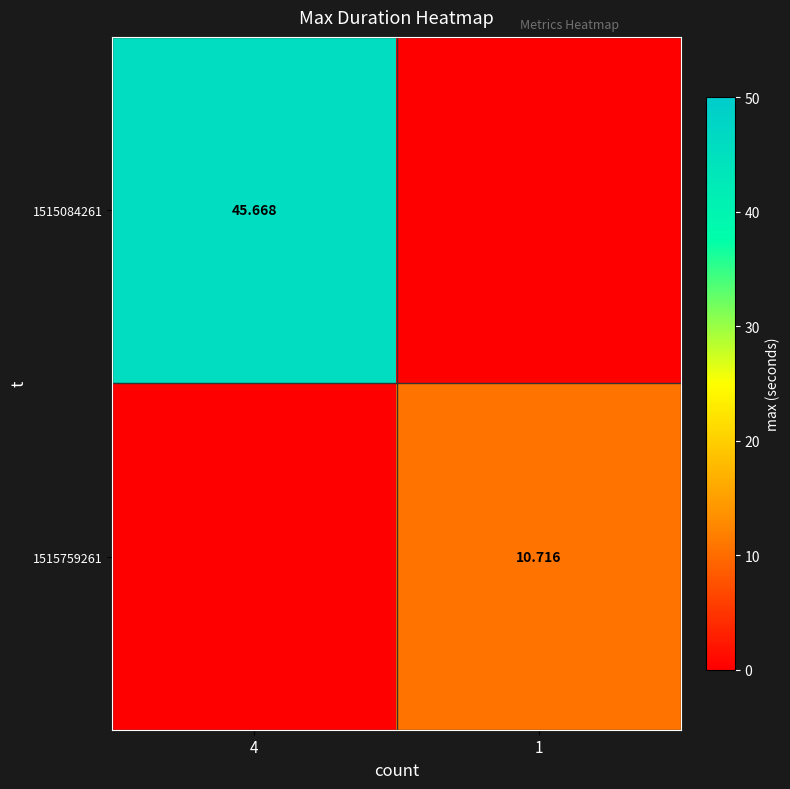

How many values in the 1515759261 series are below 10?

1